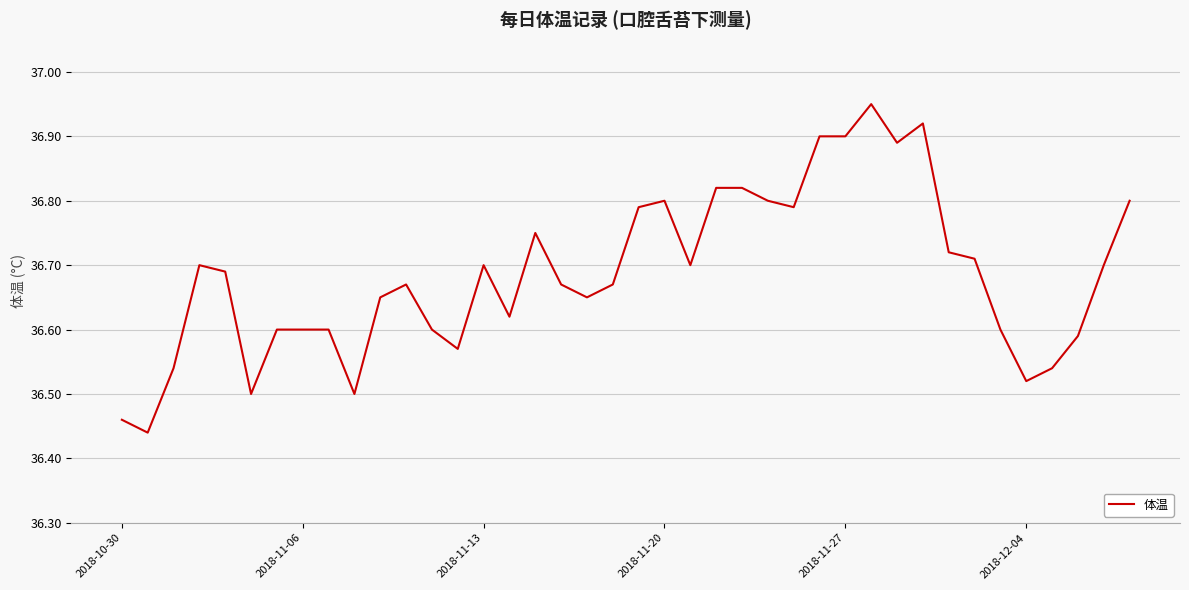

What is the difference between the maximum and minimum values?

0.5